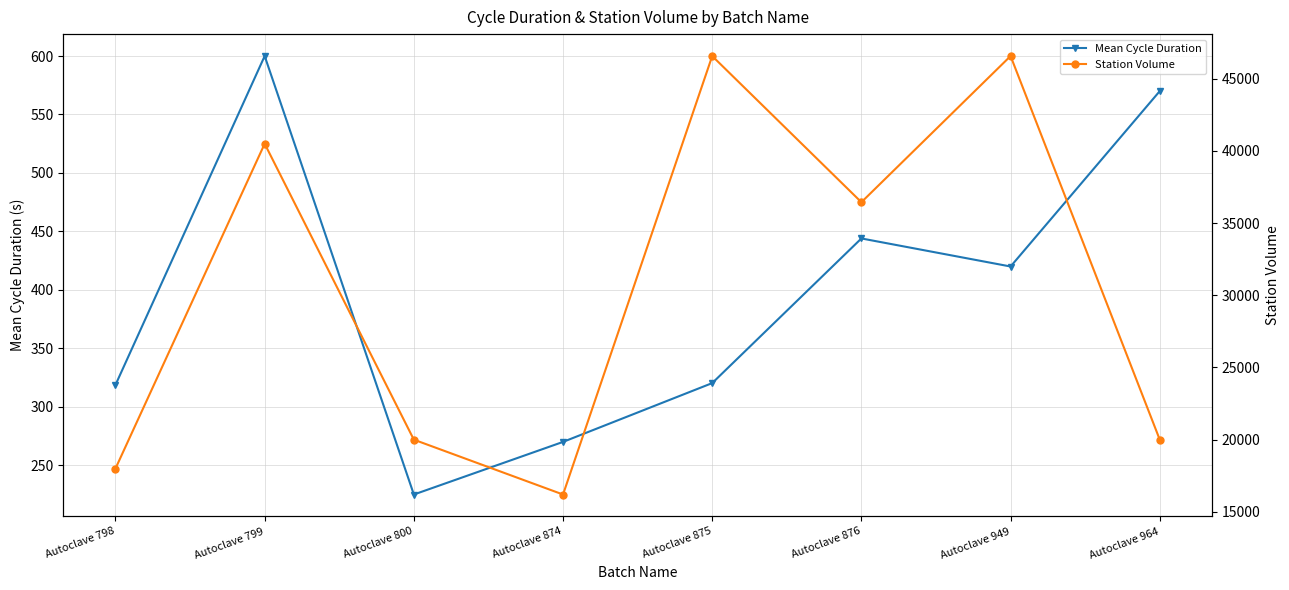

Where is Station Volume nearest to the value 31388?

Autoclave 876